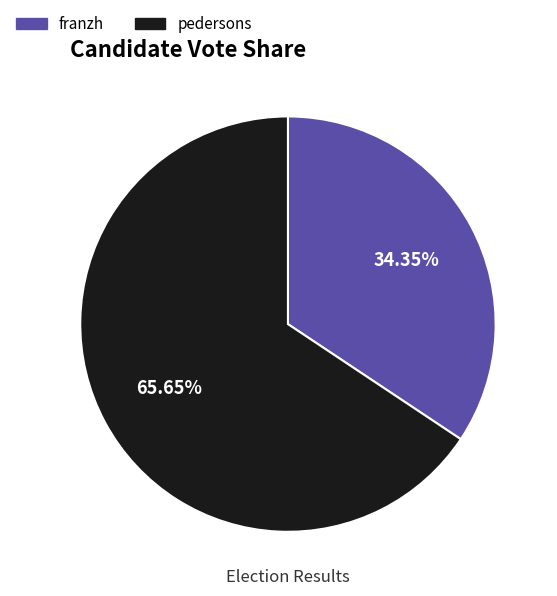

To the nearest percent, what is the difference between the largest and smallest slice percentages?

31%